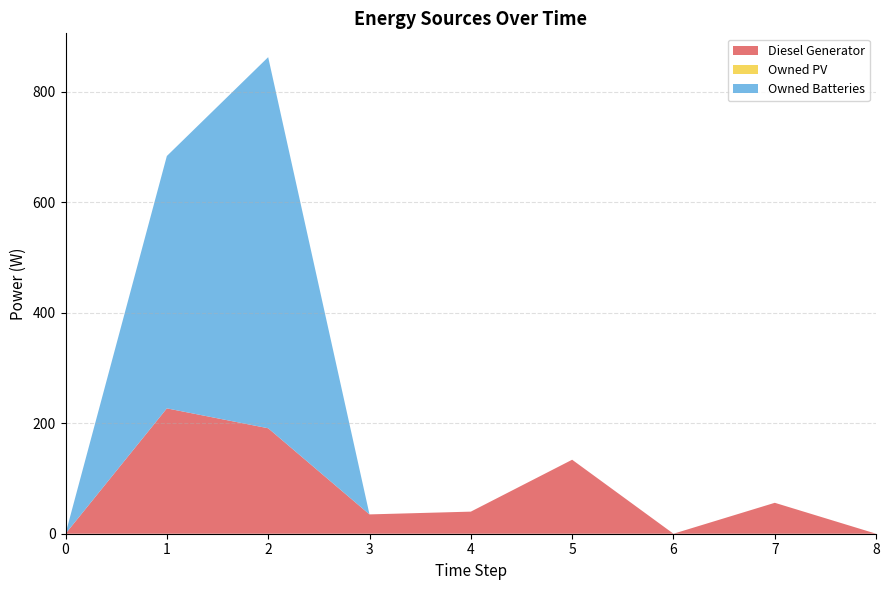

Reading right to left, transcribe all the data shown in this chart.

Diesel Generator: 0.0	56.0	0.0	134.0	40.0	35.0	191.0	227.0	0.0
Owned PV: 0.0	0.0	0.0	0.0	0.0	0.0	0.0	0.0	0.0
Owned Batteries: 0.0	0.0	0.0	0.0	0.0	0.0	672.0	457.0	0.0